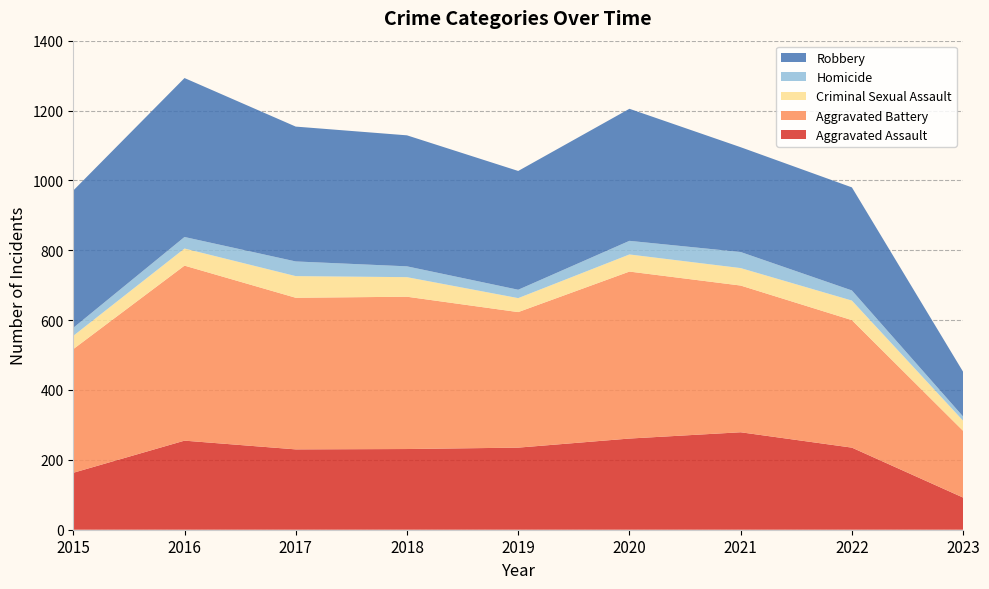

Reading left to right, what are all the values shown in this chart?

Aggravated Assault: 163	255	230	231	235	261	279	235	92
Aggravated Battery: 354	501	434	436	388	478	420	365	191
Criminal Sexual Assault: 38	49	62	56	40	49	50	56	29
Homicide: 23	33	42	31	24	39	46	29	12
Robbery: 393	455	386	375	340	378	300	295	128